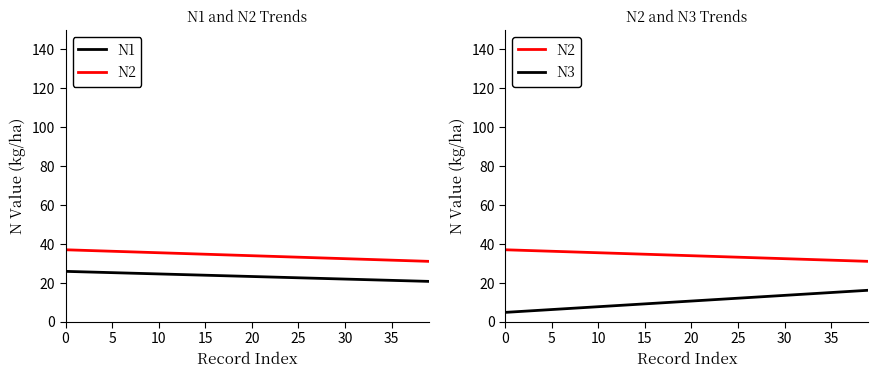

True or false: N2 has more than 2 interior local peaks.

False